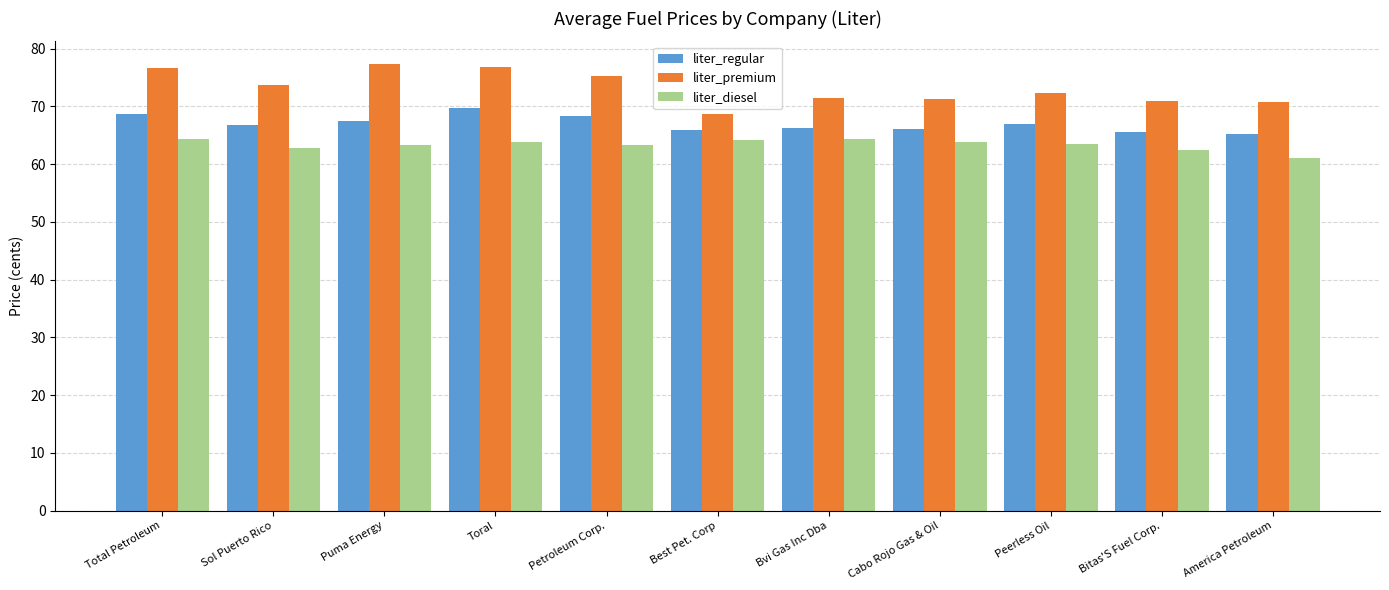

What is the difference between the highest and lowest values at Petroleum Corp.?

12.0